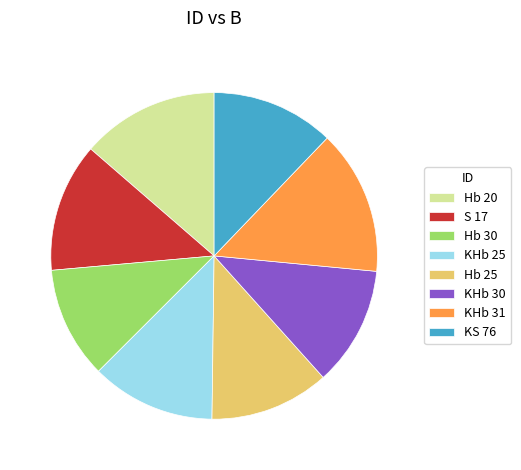

True or false: KS 76 accounts for 1% of the total.

False